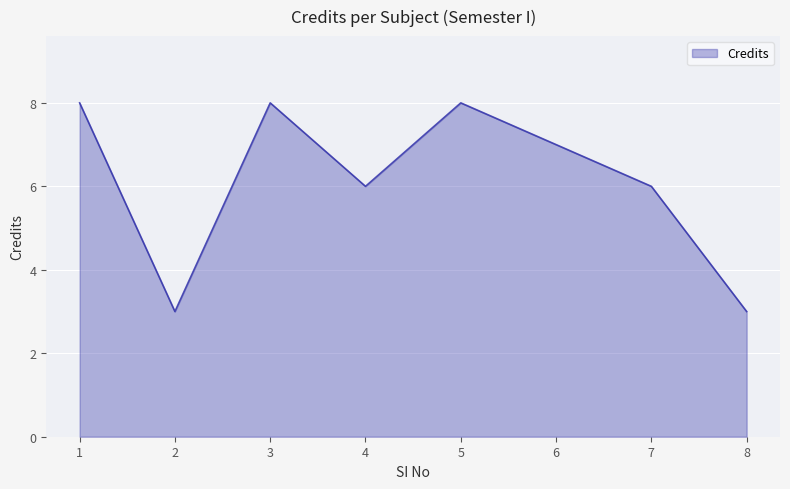

At which label does the data first exceed 7?

1